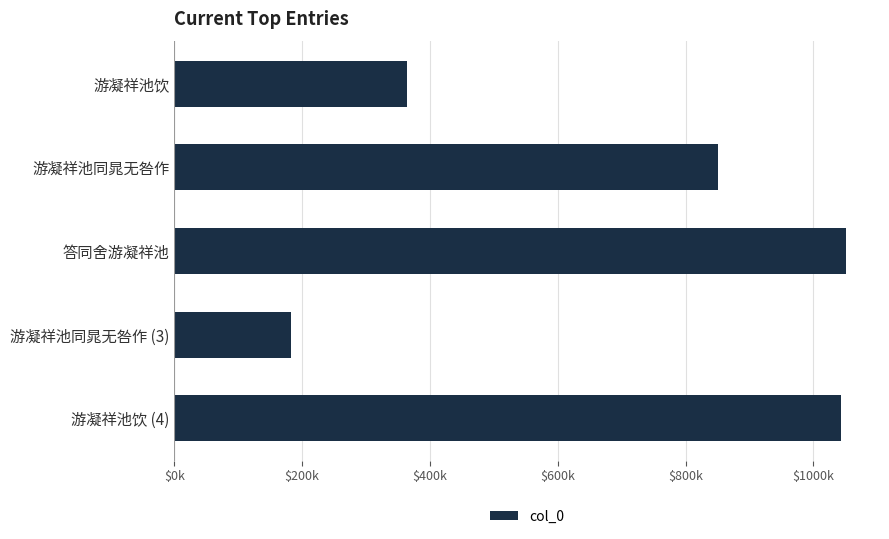

Which category has the lowest value across all series?

游凝祥池同晁无咎作 (3)